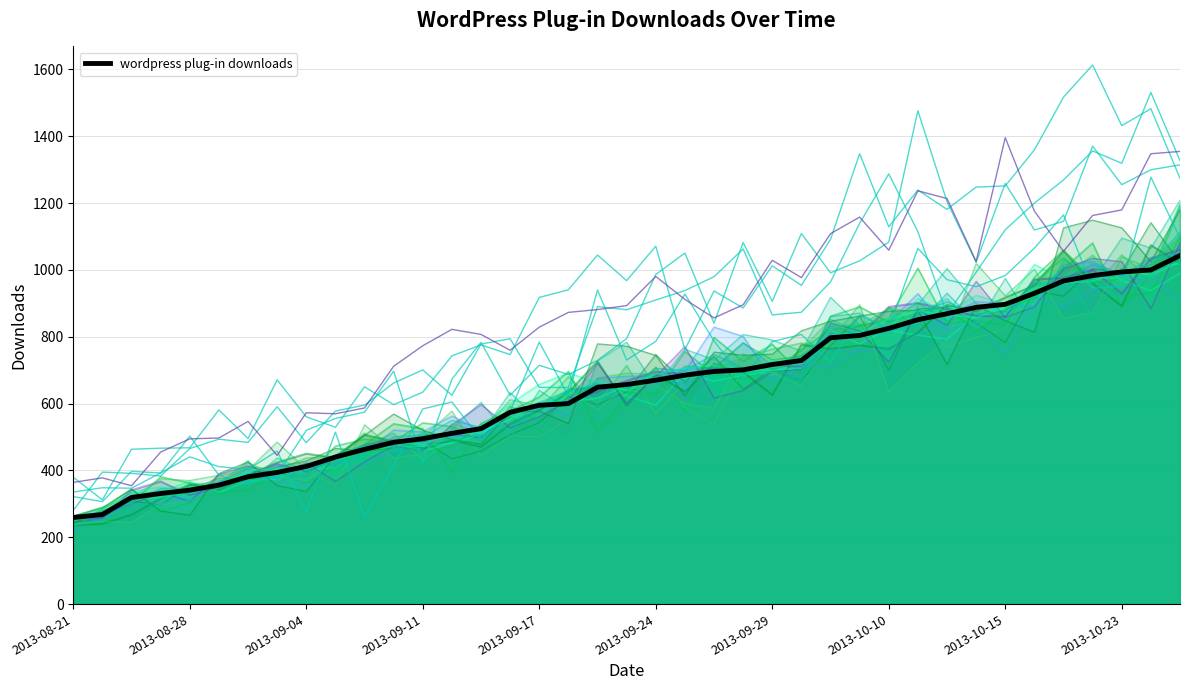

The value of wordpress plug-in downloads at 2013-10-10 is 285. True or false?

False